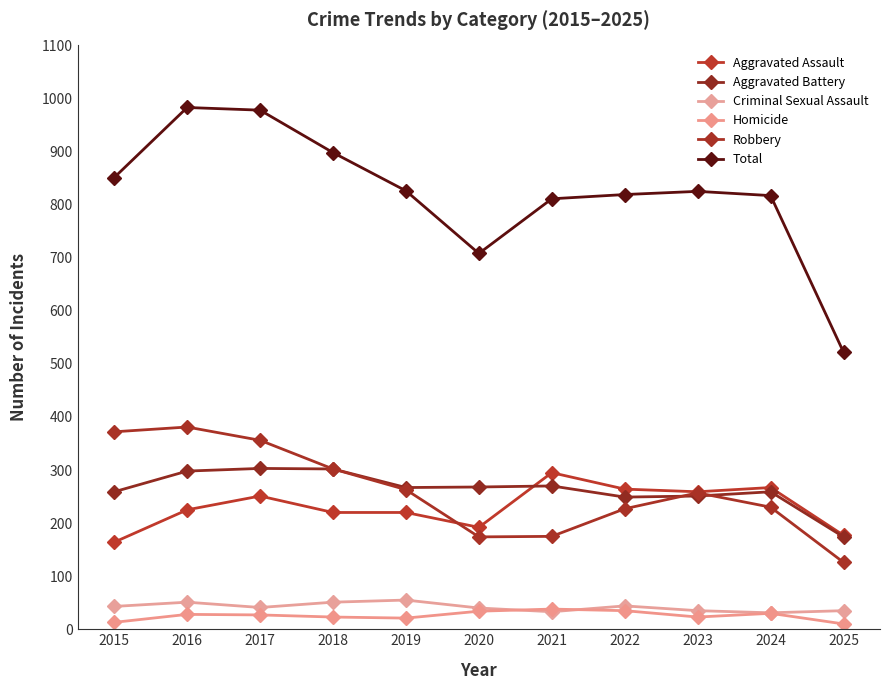

In Homicide, how many points are lower than both neighbors (excluding endpoints)?

2